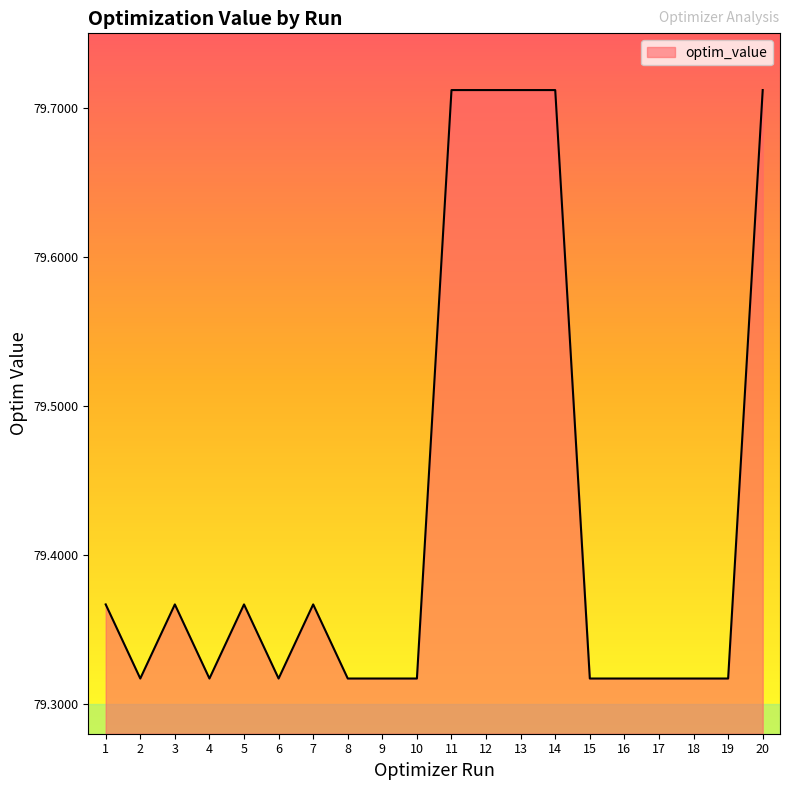

What is the difference between the maximum and second lowest values?

0.4